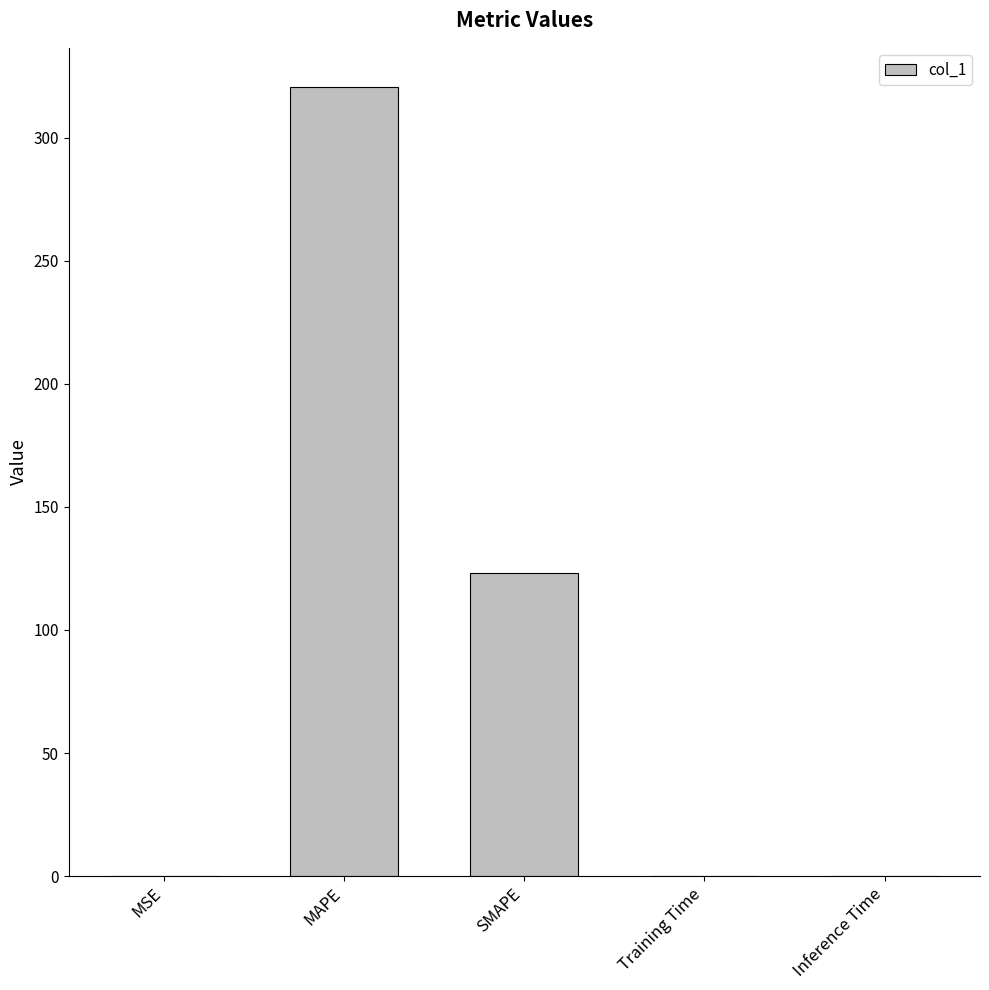

Where is the data nearest to the value 160?

SMAPE